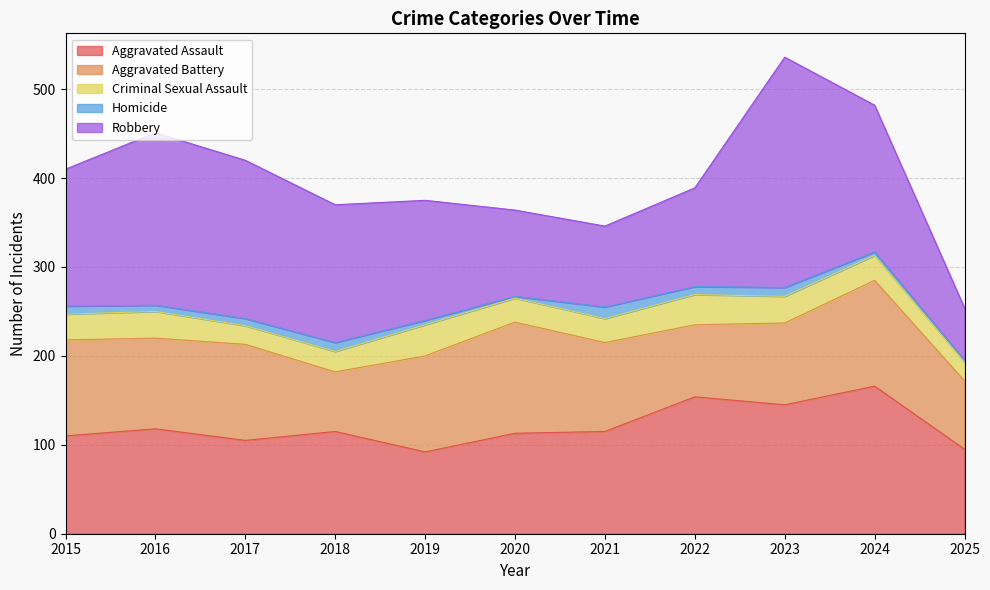

Reading left to right, what are all the values shown in this chart?

Aggravated Assault: 2015=110	2016=118	2017=105	2018=115	2019=92	2020=113	2021=115	2022=154	2023=145	2024=166	2025=95
Aggravated Battery: 2015=108	2016=102	2017=108	2018=67	2019=108	2020=125	2021=100	2022=81	2023=92	2024=119	2025=77
Criminal Sexual Assault: 2015=29	2016=30	2017=21	2018=23	2019=35	2020=27	2021=27	2022=34	2023=30	2024=28	2025=21
Homicide: 2015=9	2016=7	2017=8	2018=10	2019=5	2020=2	2021=13	2022=9	2023=10	2024=4	2025=2
Robbery: 2015=154	2016=194	2017=178	2018=155	2019=135	2020=97	2021=91	2022=111	2023=259	2024=165	2025=59